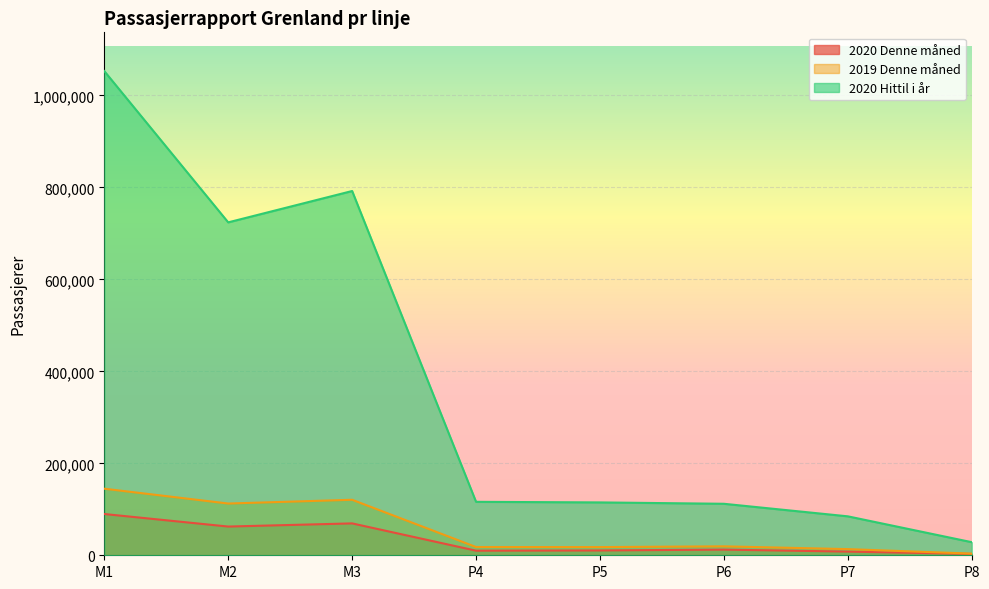

How many lines are shown in the chart?

3